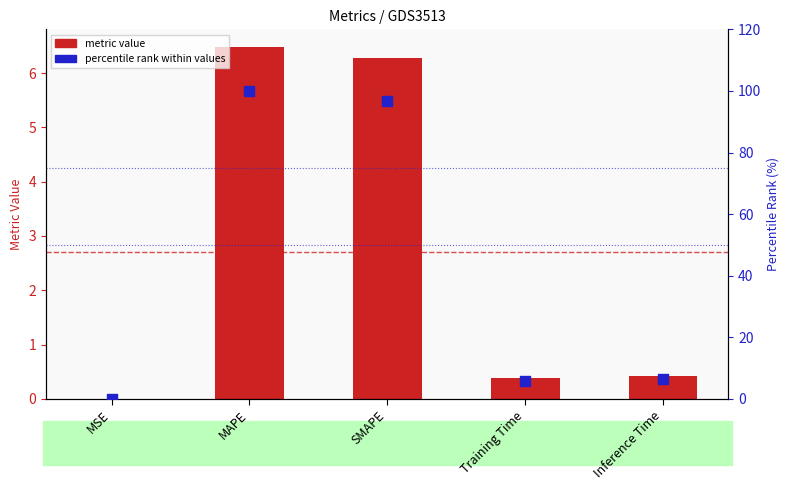

What is the total value across all series at Inference Time?

6.9